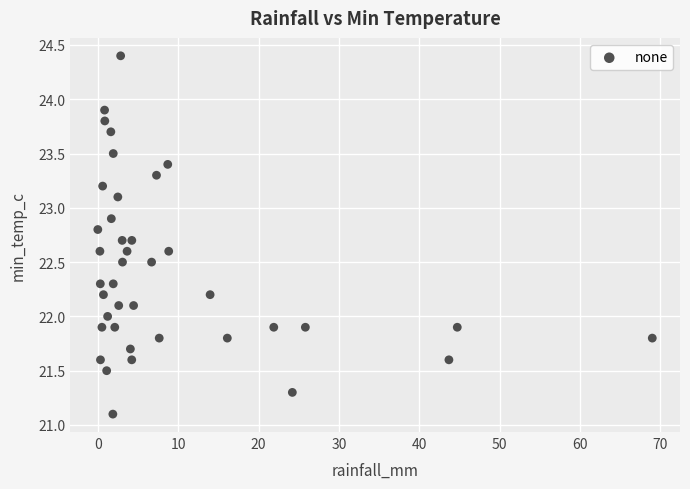

What is the range of X values (max minus min)?

69.0